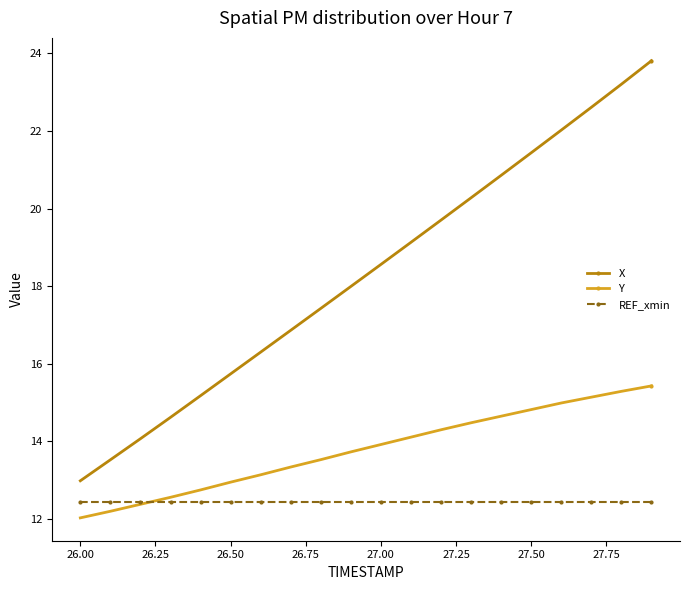

True or false: X and Y intersect in this chart.

False